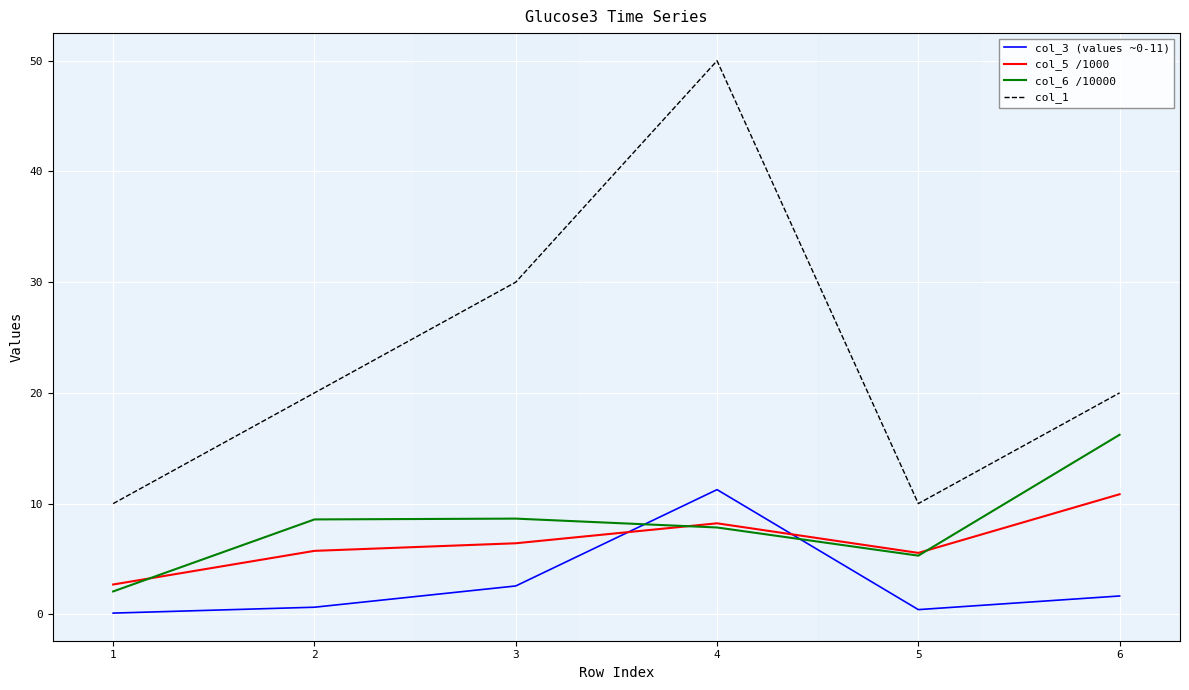

What is the sum of the col_6 /10000 values at 4 and 5?

13.1